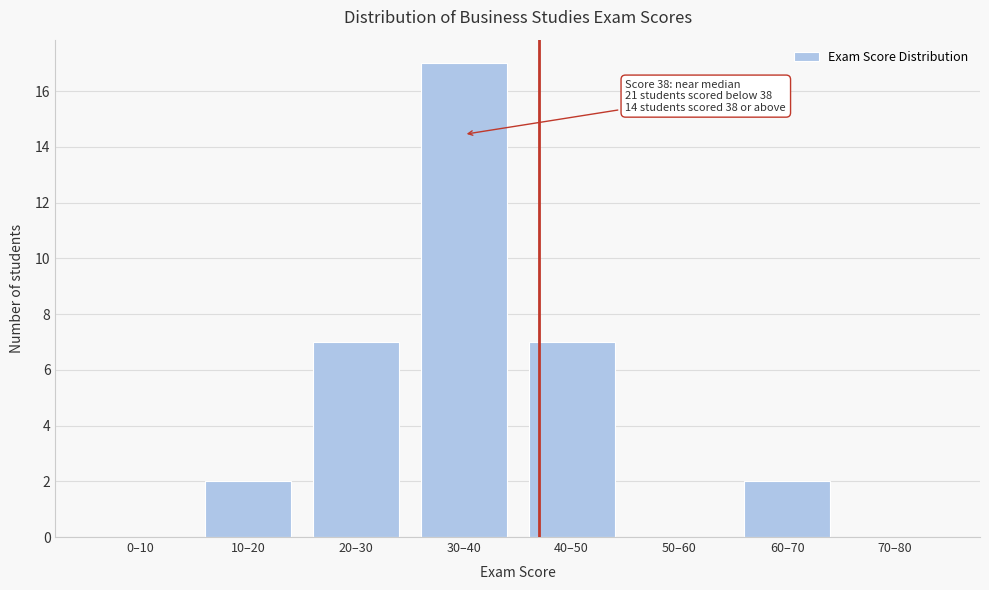

Reading left to right, what are all the values shown in this chart?

0–10=0	10–20=2	20–30=7	30–40=17	40–50=7	50–60=0	60–70=2	70–80=0